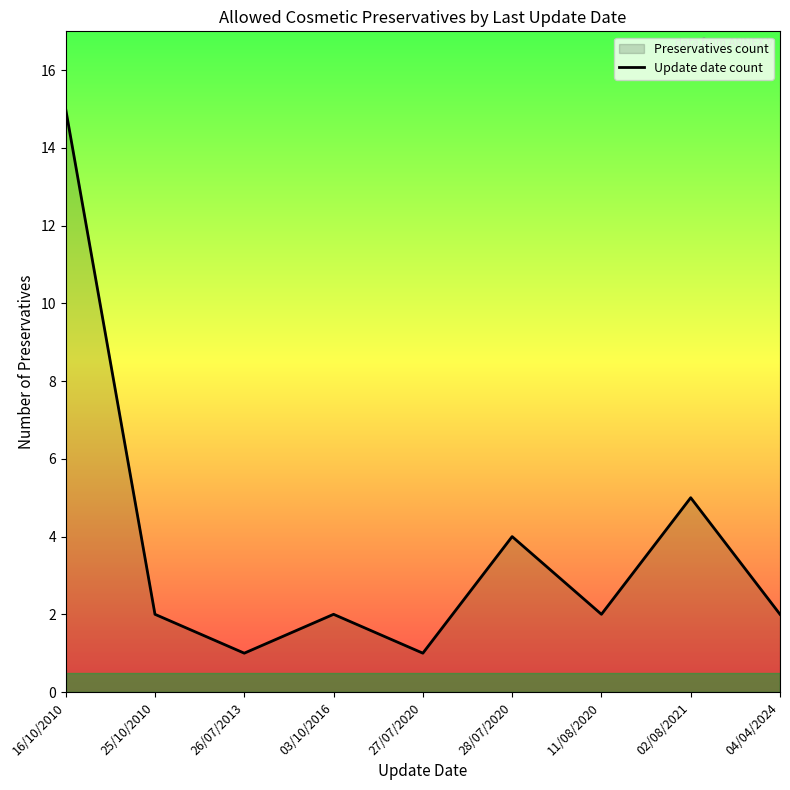

Rank the categories by value from lowest to highest.

26/07/2013, 27/07/2020, 25/10/2010, 03/10/2016, 11/08/2020, 04/04/2024, 28/07/2020, 02/08/2021, 16/10/2010